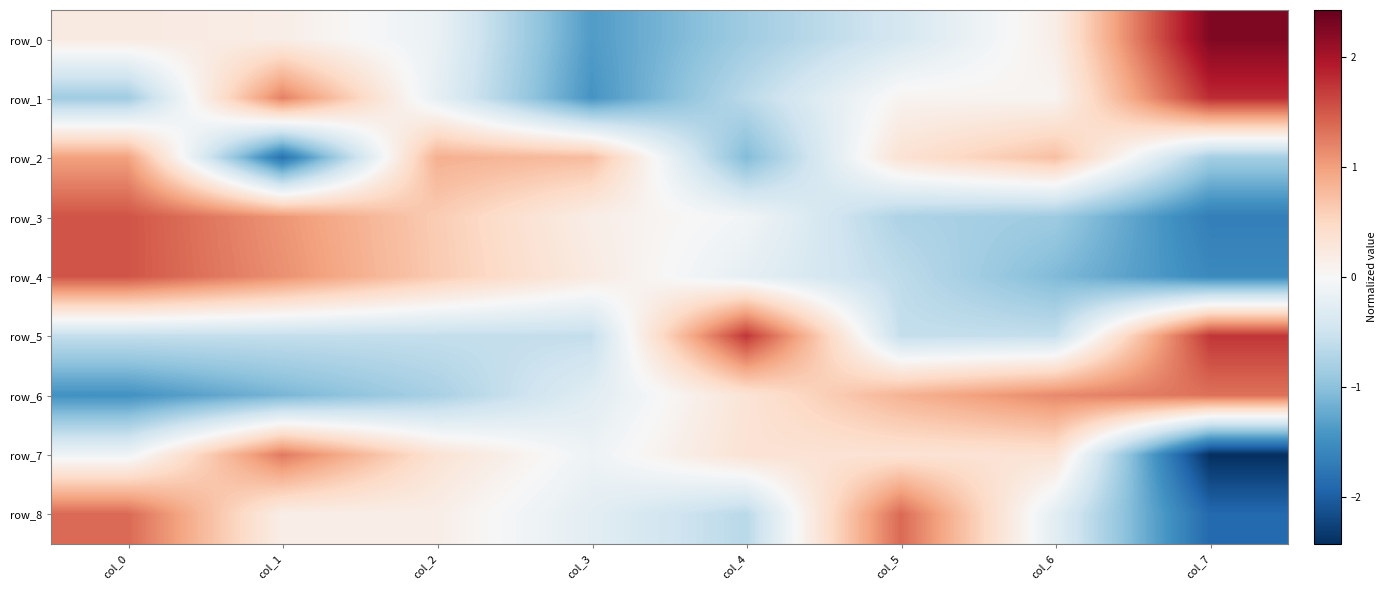

Rank the categories by row_4 value from lowest to highest.

col_7, col_6, col_5, col_4, col_3, col_2, col_1, col_0